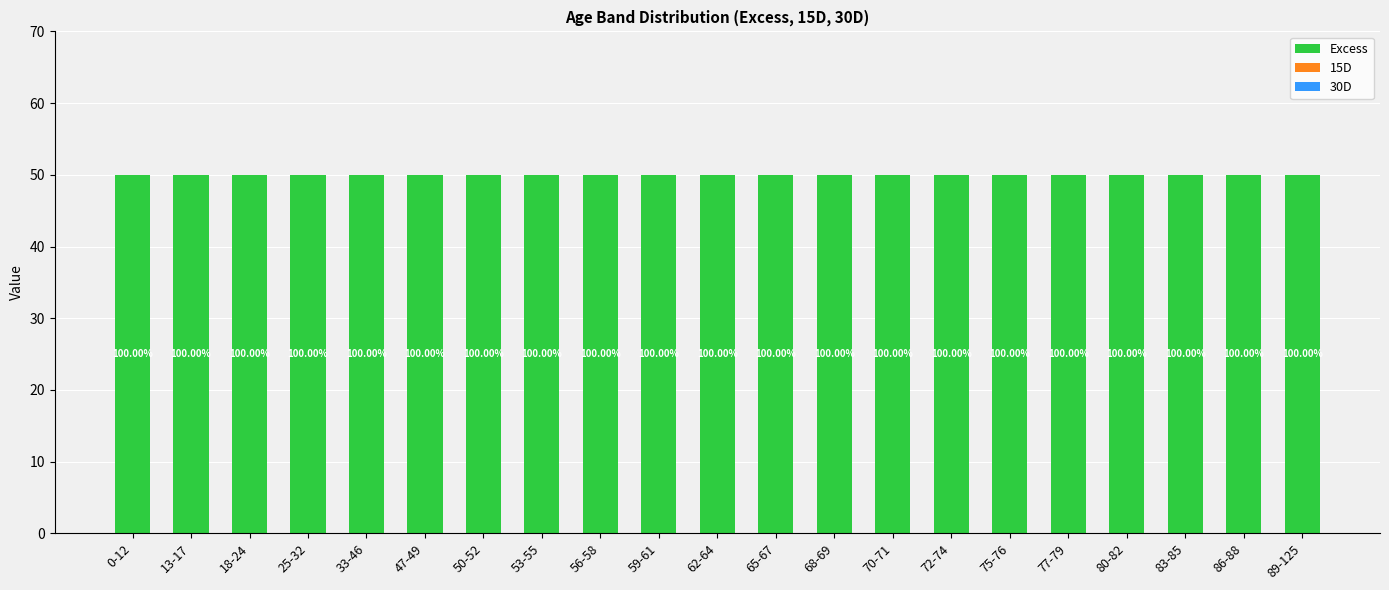

What is the approximate value of Excess at 70-71?

50